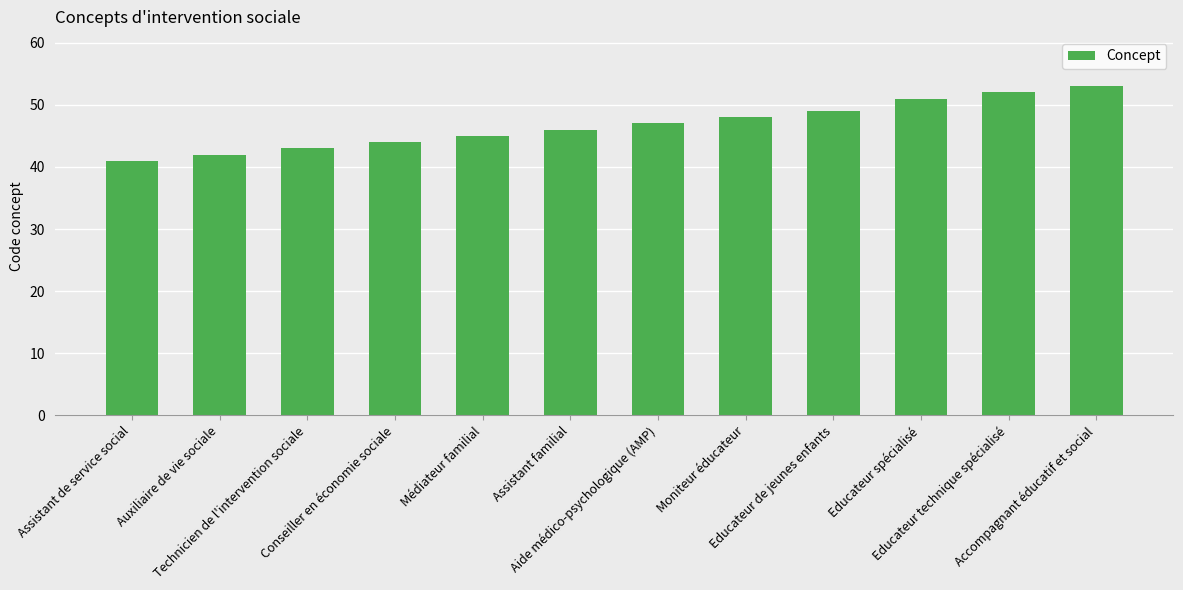

How many values are below 47?

6